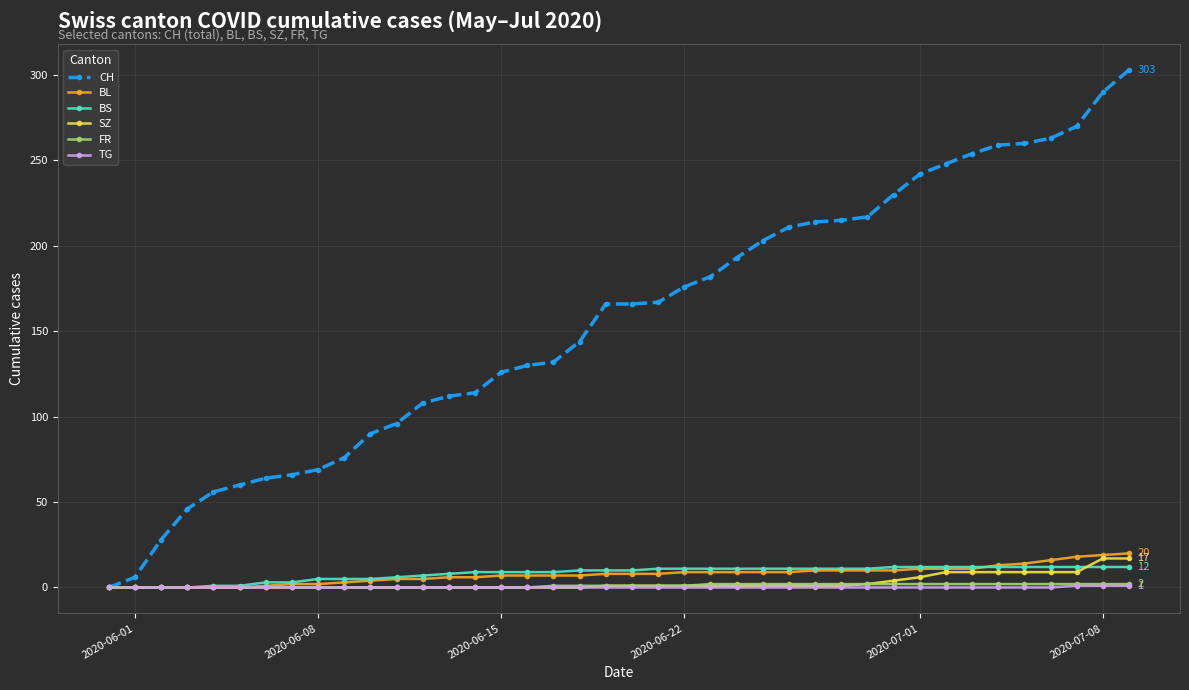

Which series has the largest range (max minus min)?

CH